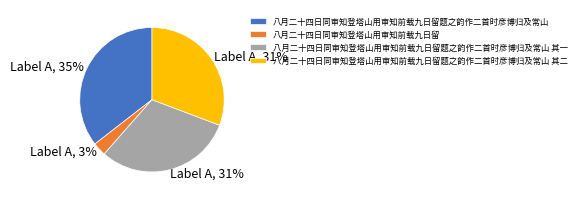

To the nearest percent, what portion does 八月二十四日同审知登塔山用审知前载九日留题之韵作二首时彦博归及常山 represent?

35%